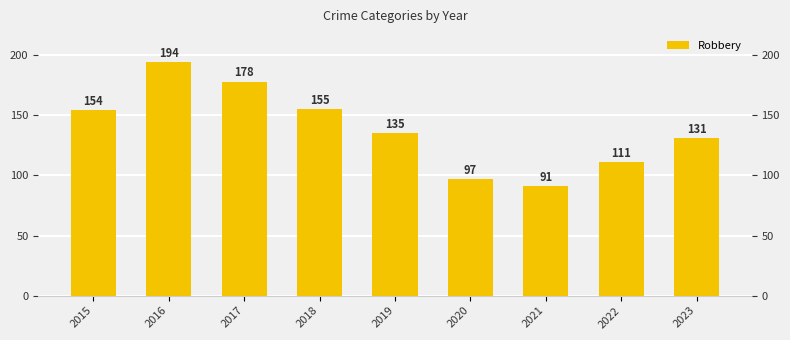

Which has a higher value, 2021 or 2016?

2016